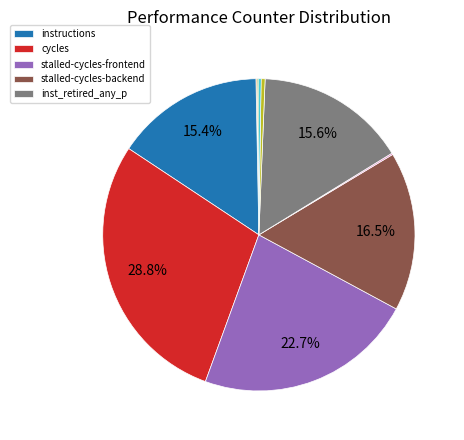

Does any single category account for the majority?

No